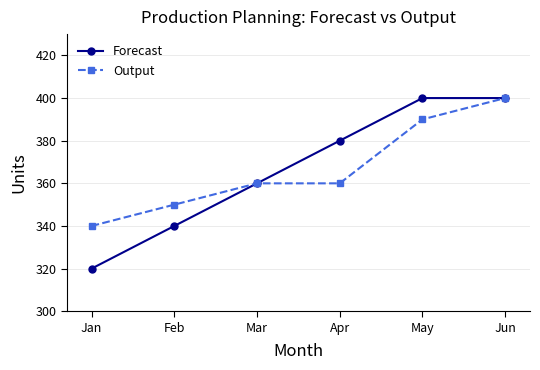

At Feb, list the series in order from smallest to largest.

Forecast, Output